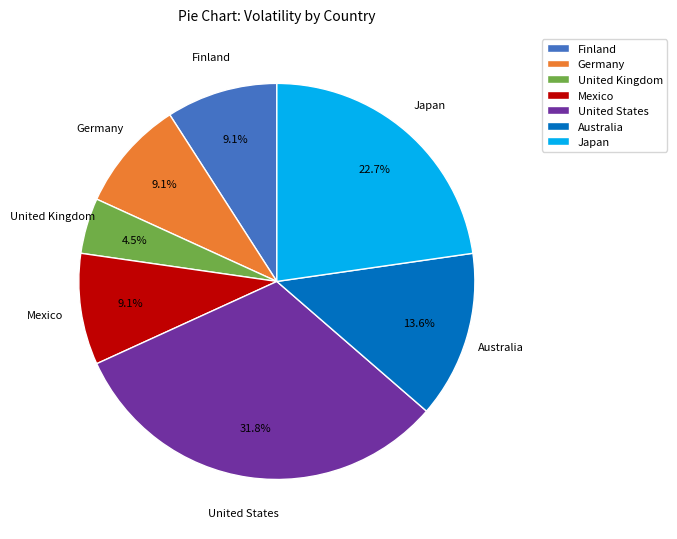

Which has a higher value, Japan or Finland?

Japan